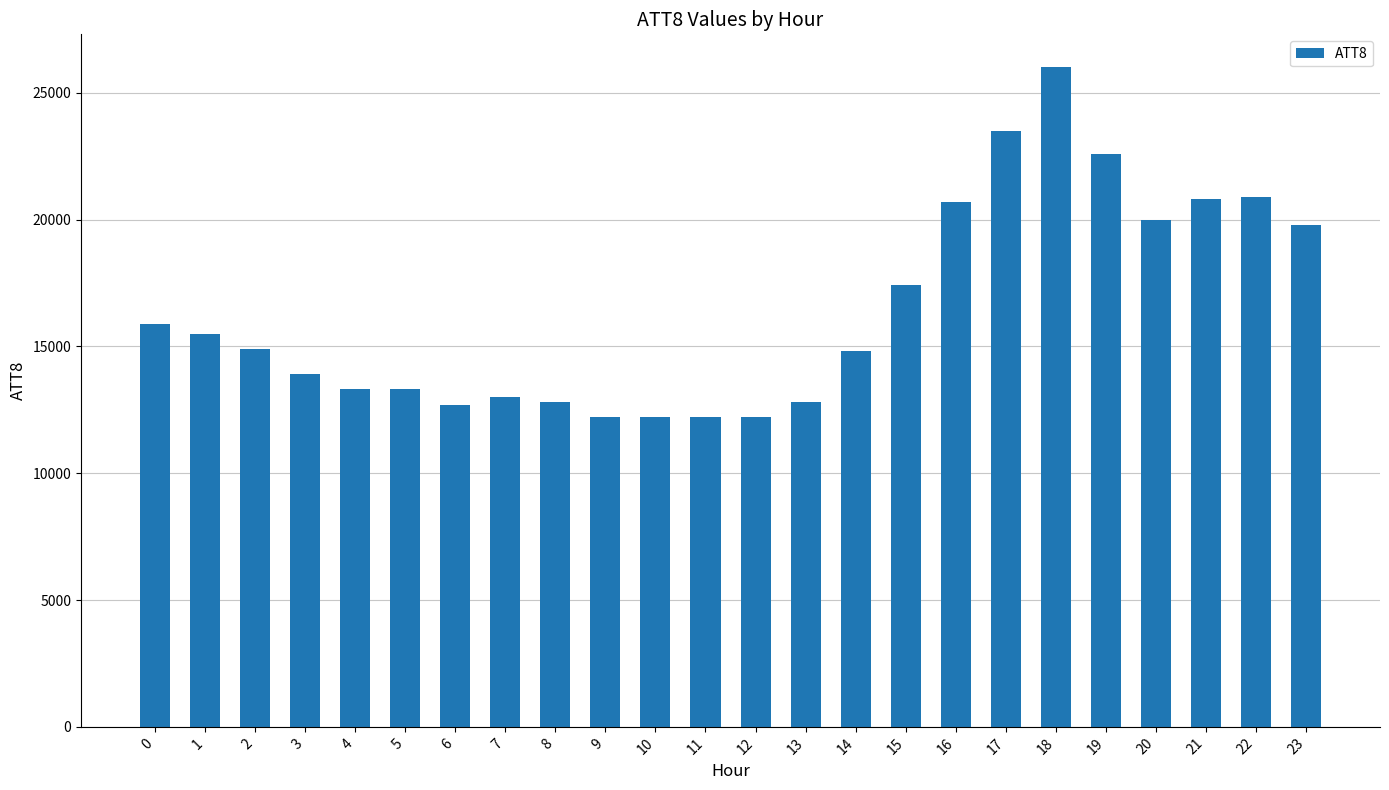

How many series are shown in this chart?

1